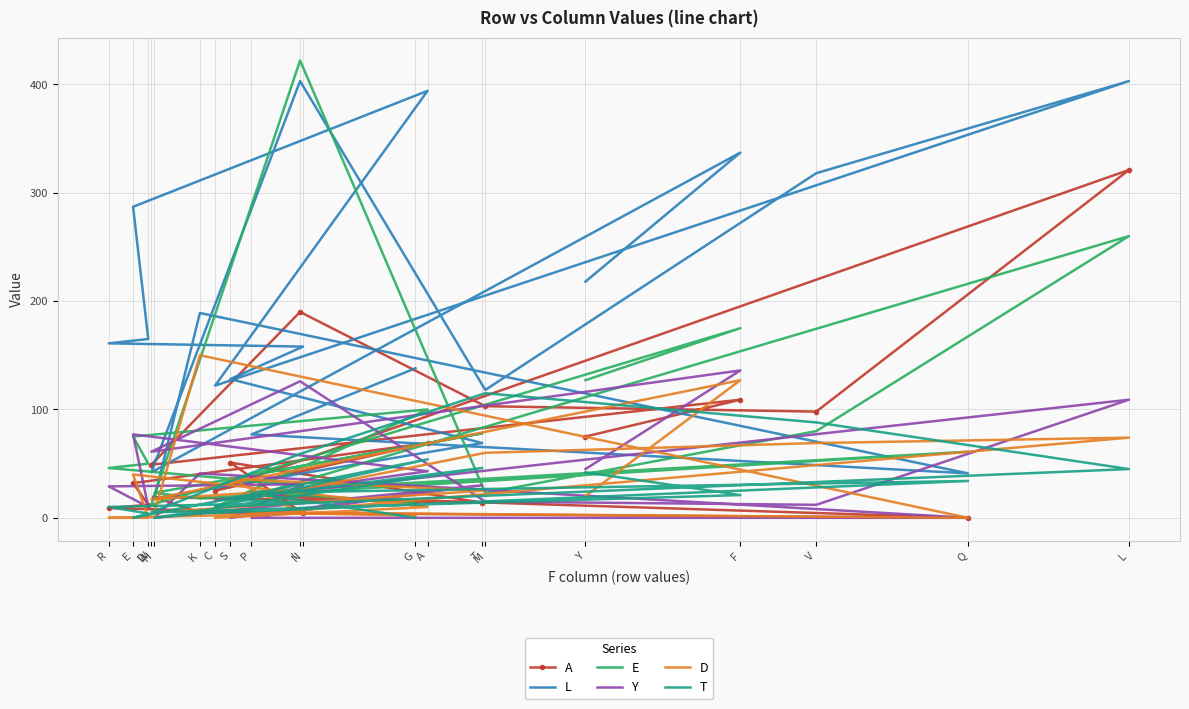

Reading left to right, extract all data points from this chart.

A: 75	109	49	190	103	98	321	25	69	32	12	9	4	51	14	19	5	0	21	15
L: 218	337	42	403	118	318	403	122	394	287	165	161	158	128	69	18	189	41	77	138
E: 127	175	12	422	23	80	260	10	100	75	50	46	30	36	78	23	18	61	24	14
Y: 45	136	61	126	15	12	109	16	43	77	10	29	31	0	30	0	41	0	0	22
D: 20	127	17	26	60	69	74	0	10	40	0	0	4	36	25	5	150	0	5	2
T: 42	21	5	59	115	88	45	10	54	0	4	10	14	17	46	0	4	34	23	0